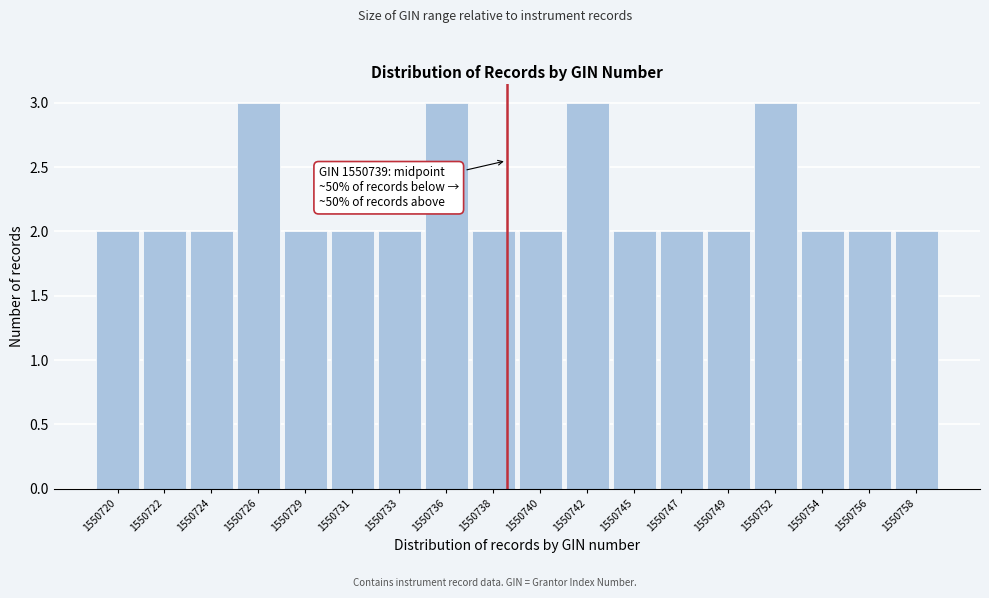

Reading right to left, extract all data points from this chart.

2	2	2	3	2	2	2	3	2	2	3	2	2	2	3	2	2	2